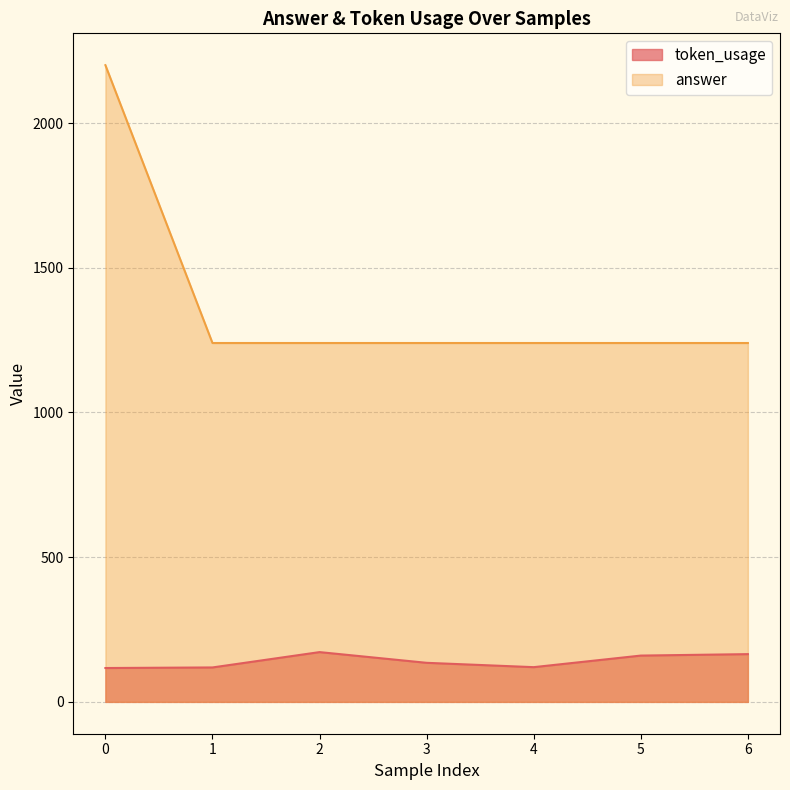

What is the difference between the maximum and minimum values in the token_usage series?

55